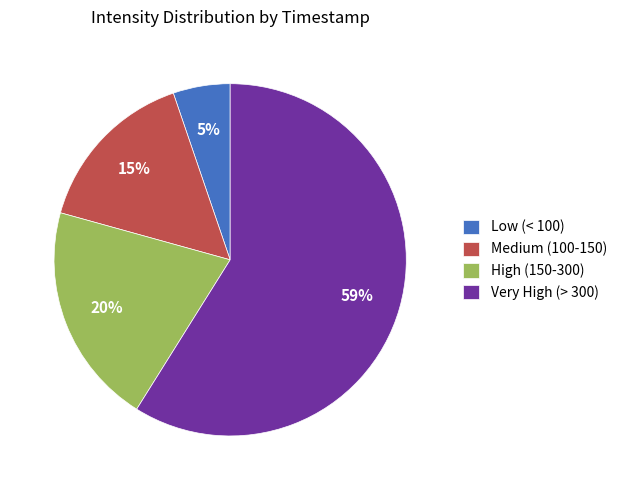

The Medium (100-150) slice represents 15% of the pie. True or false?

True